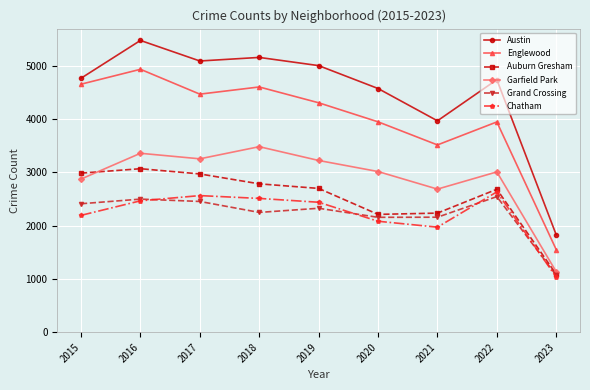

Where does the Garfield Park series first go above 3018?

2016